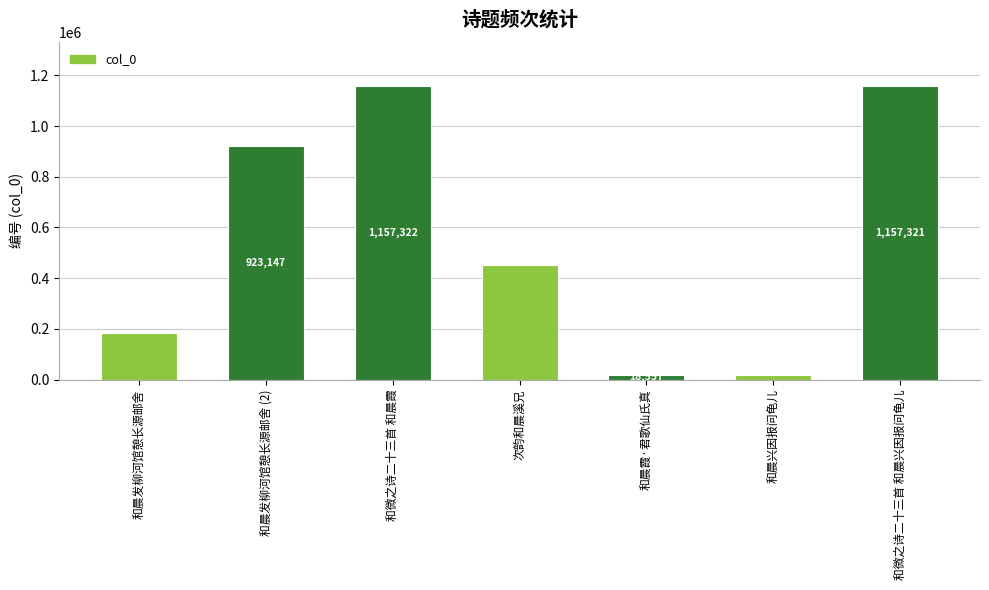

Which category has the highest value across all series?

和微之诗二十三首 和晨霞